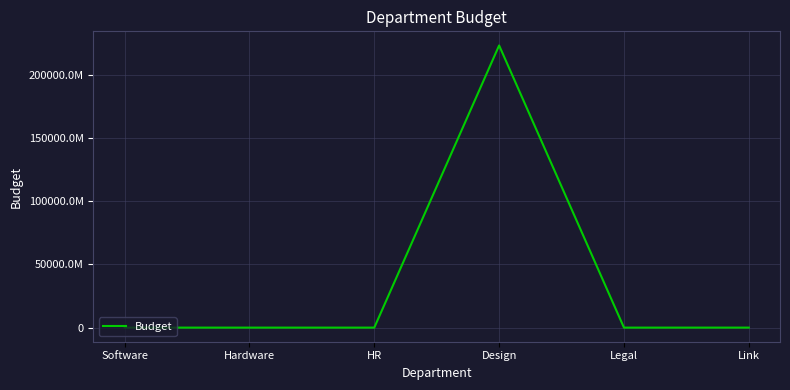

Does the chart have visible grid lines?

Yes